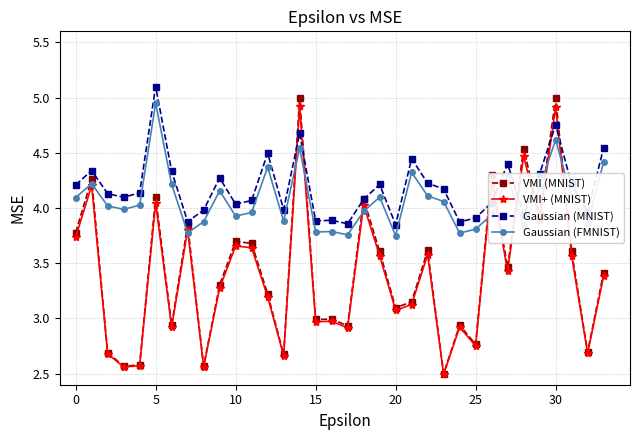

What is the value of the VMI (MNIST) point at the 17th from the left?

3.0